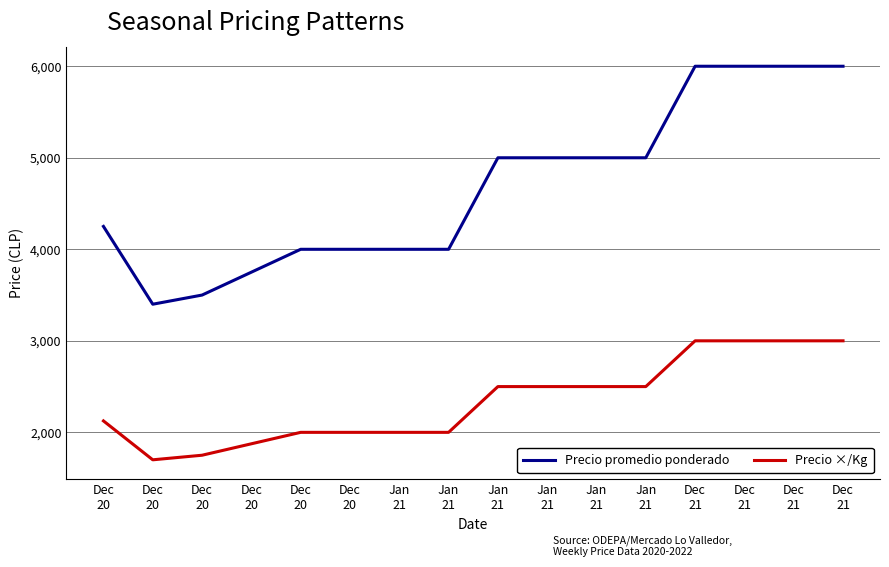

At Dec
20, list the series in order from smallest to largest.

Precio ×/Kg, Precio promedio ponderado